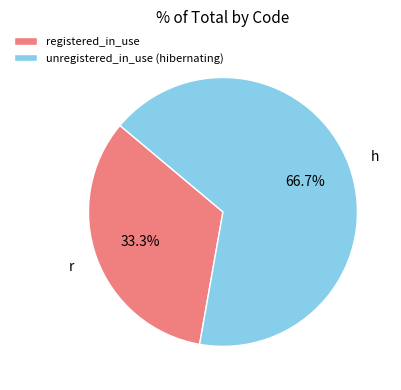

Which category has the biggest portion of the pie?

unregistered_in_use (hibernating)